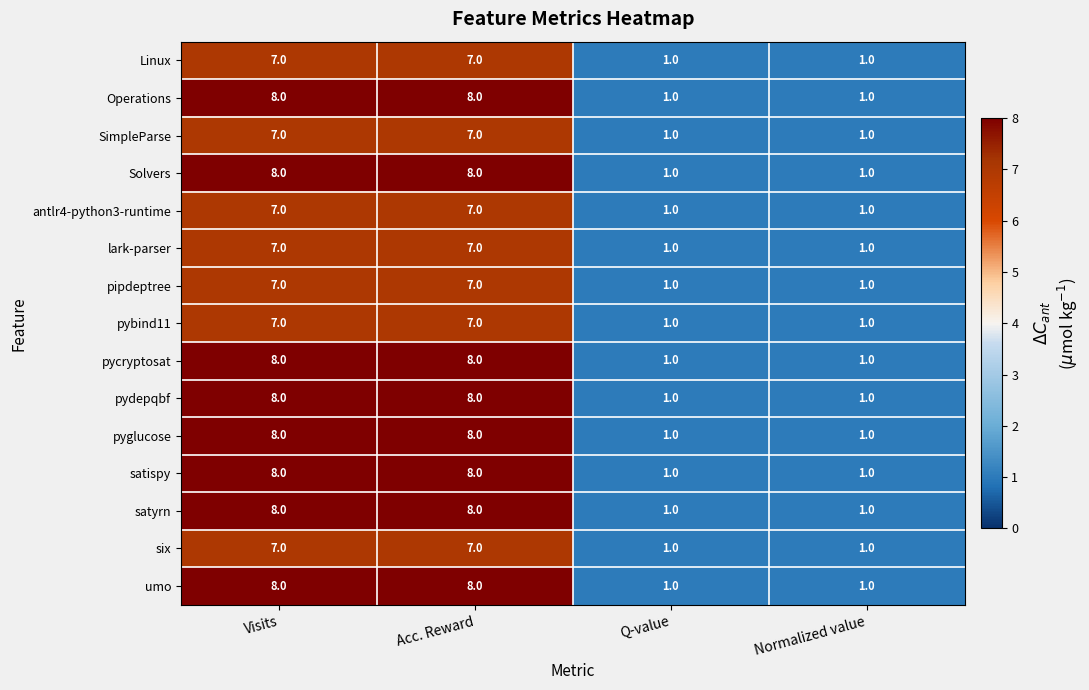

At how many categories does at least one series exceed 3?

2